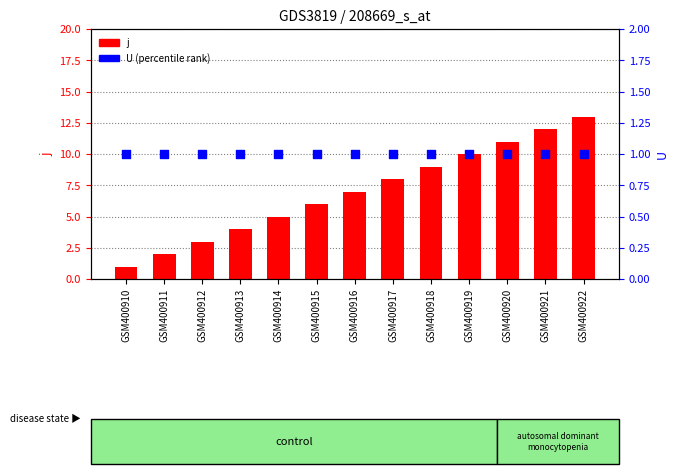

At which category is the sum across all series the highest?

GSM400922